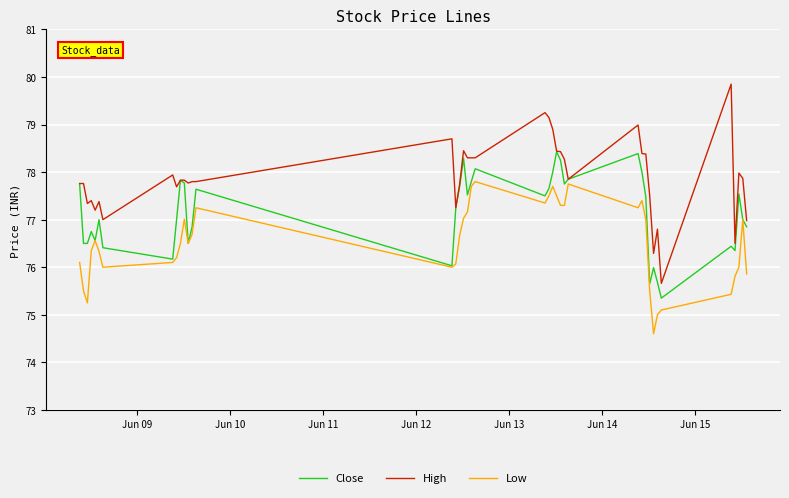

List the series in order of their peak value, lowest first.

Low, Close, High